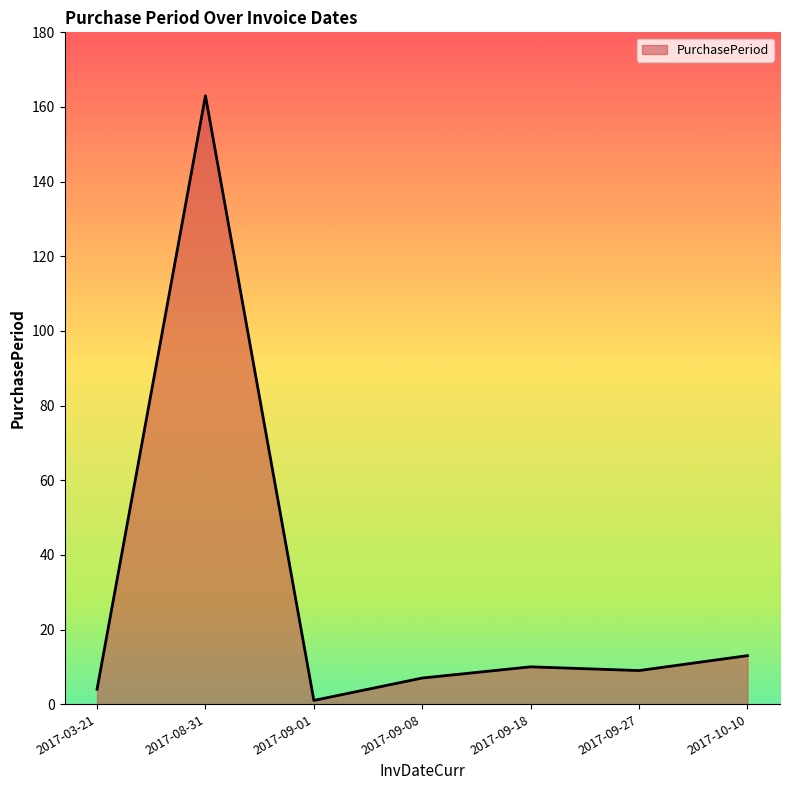

How many lines are shown in the chart?

1